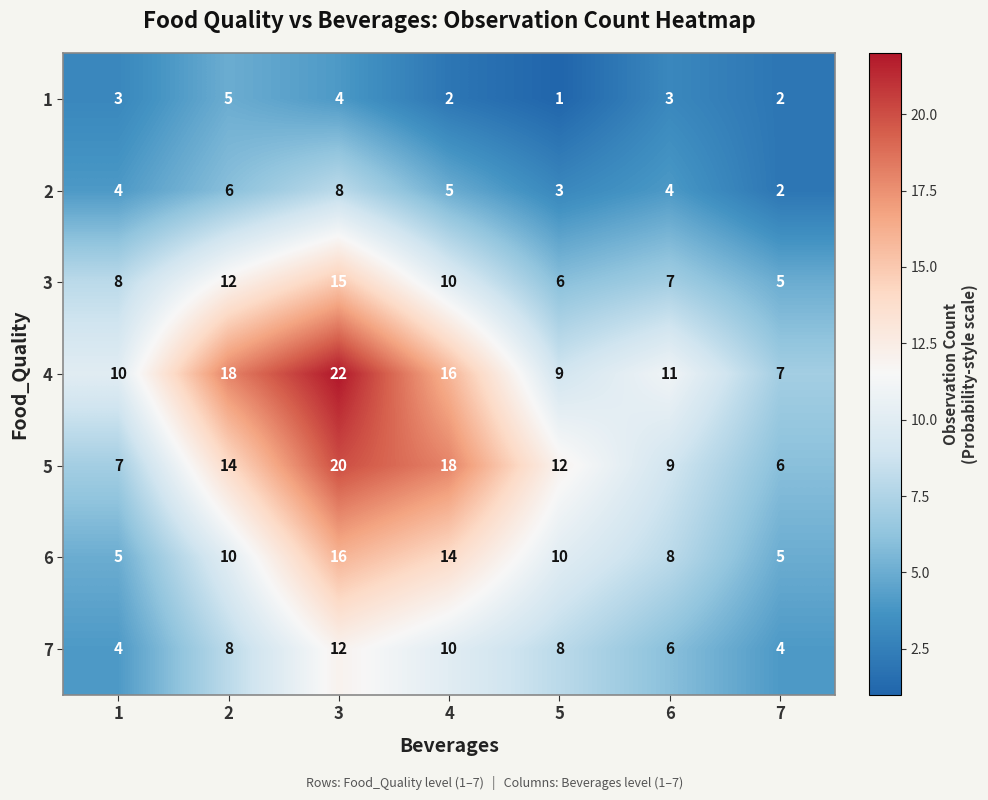

At 3, list the series in order from smallest to largest.

1, 2, 7, 3, 6, 5, 4